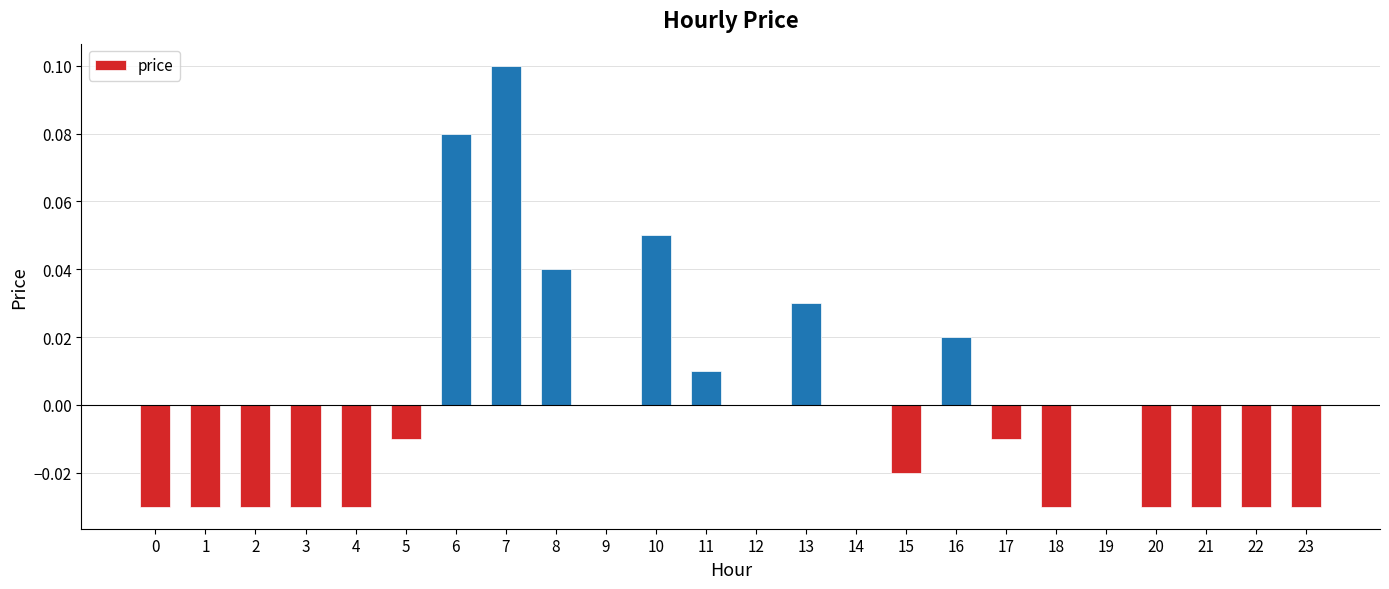

Is it true that the value at 16 is 0.0?

True